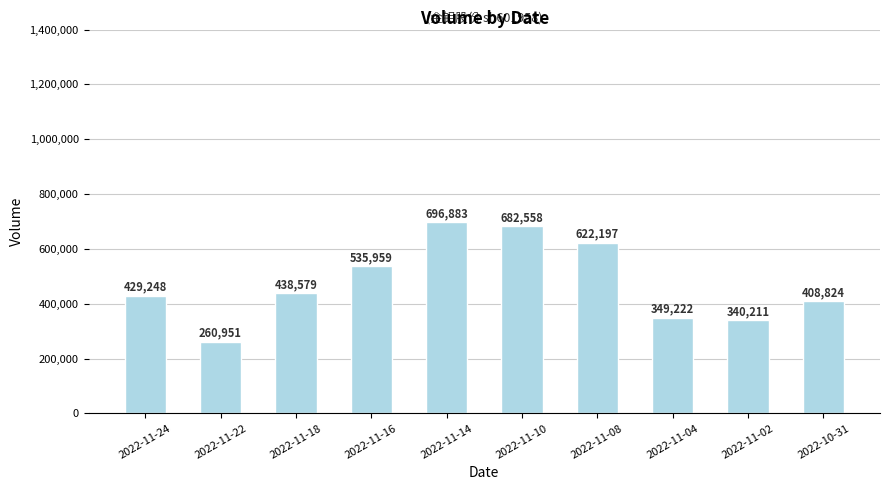

What is the label of the 7th bar from the left?

2022-11-08